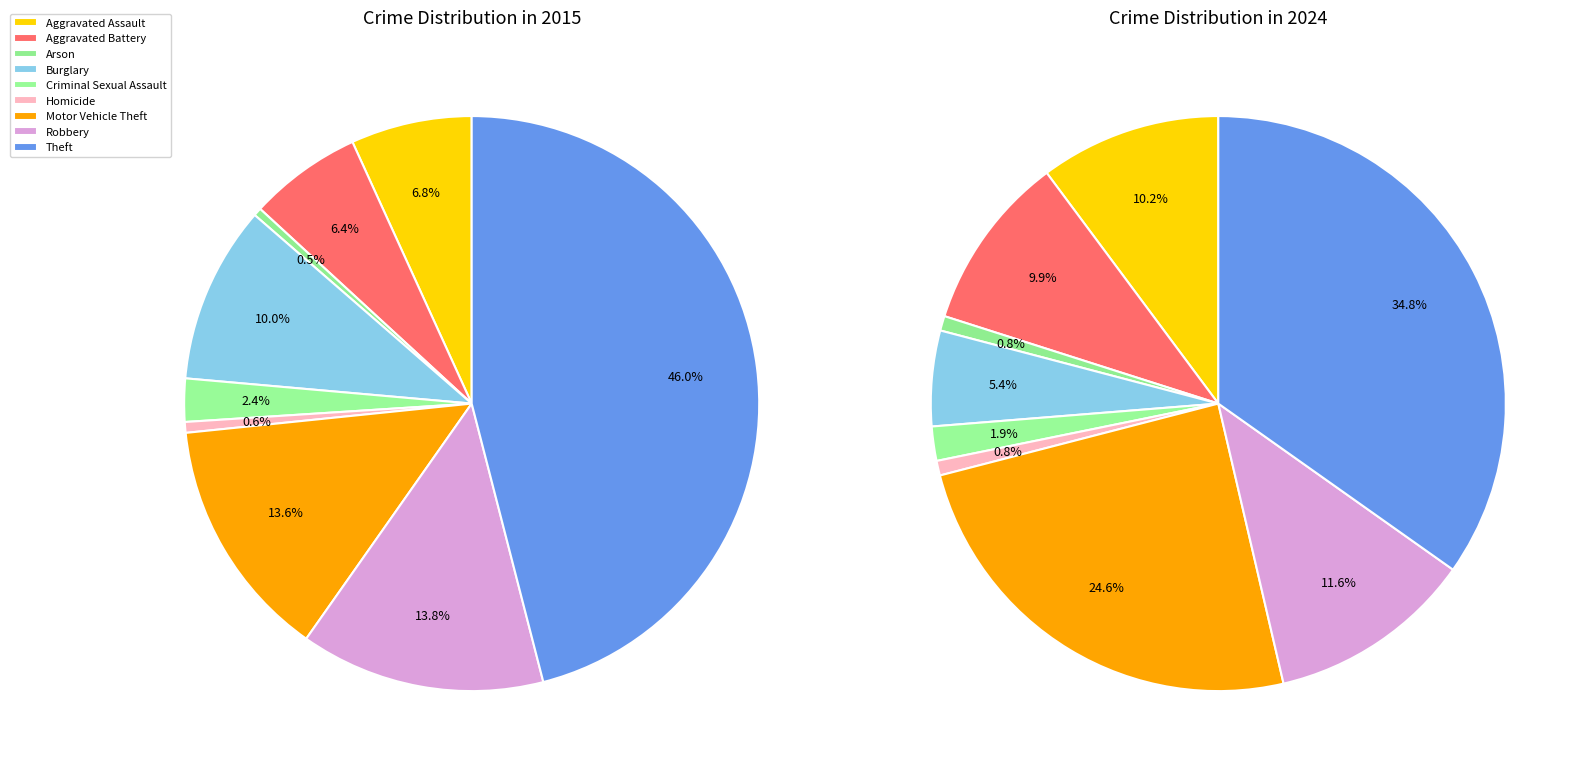

Is it true that 8 is 42% of the pie?

False